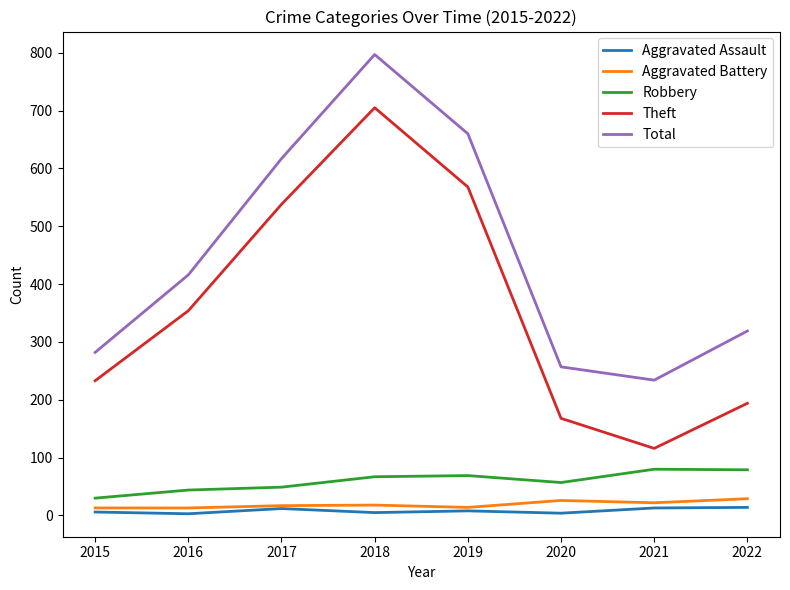

How many lines are shown in the chart?

5